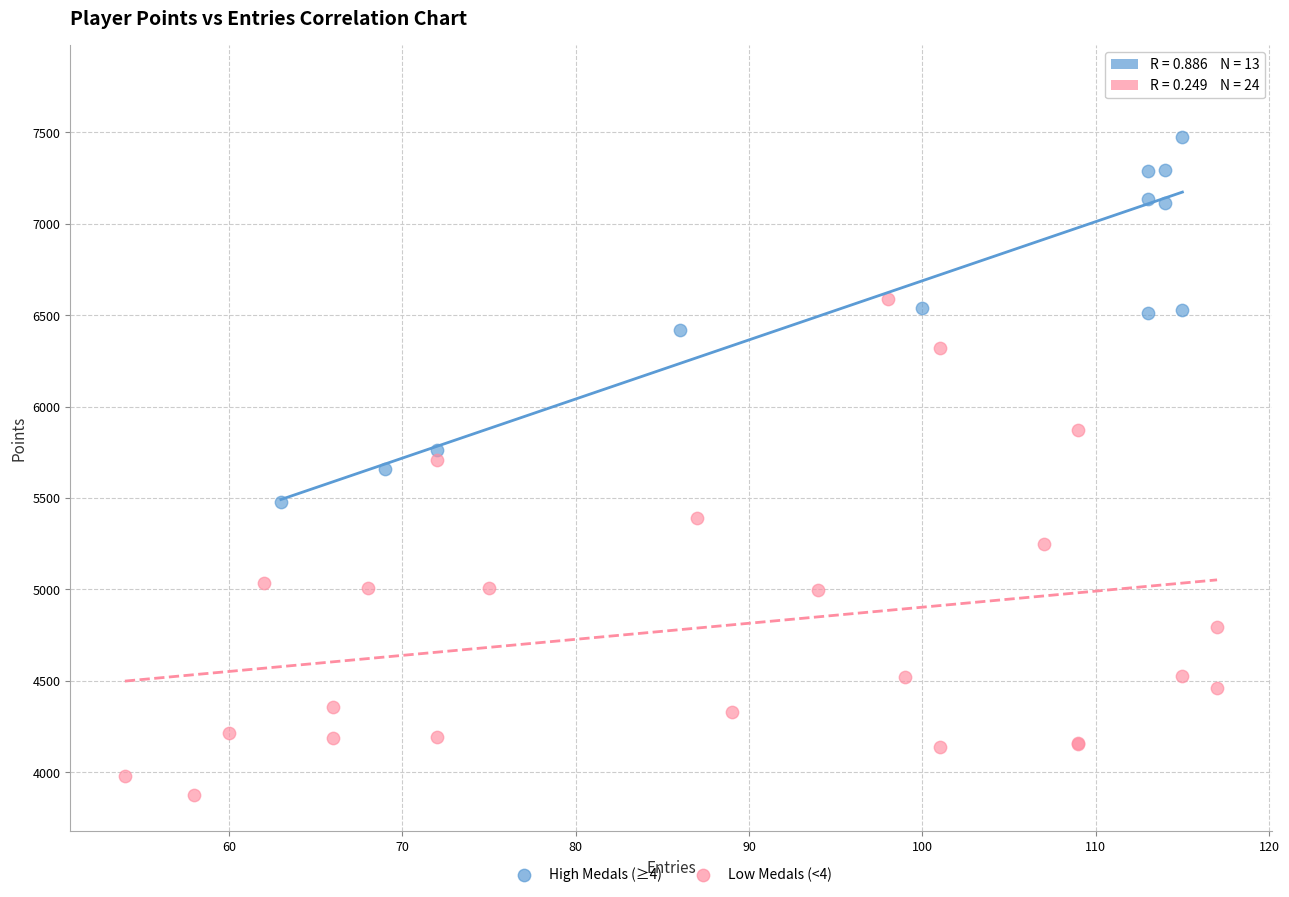

Which series contains the lowest Y value?

Low Medals (<4)